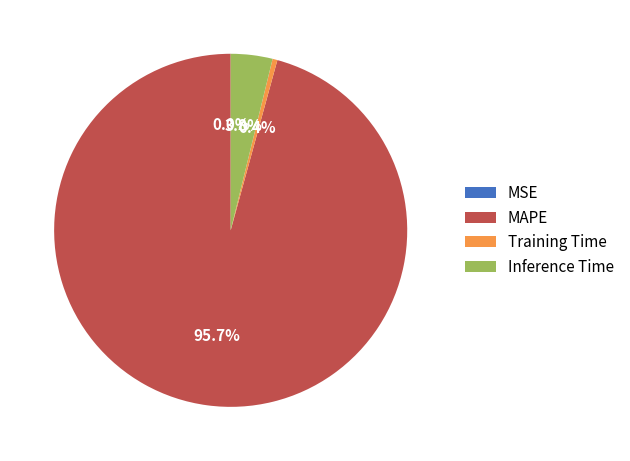

Is it true that Inference Time is 4% of the pie?

True